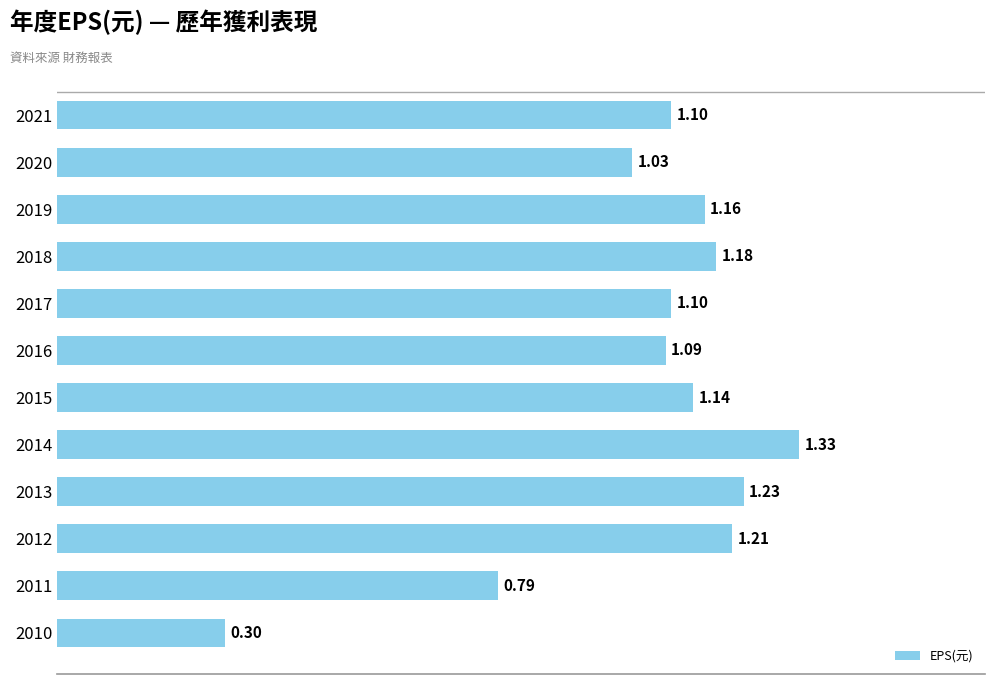

Which category has the lowest value across all series?

2010